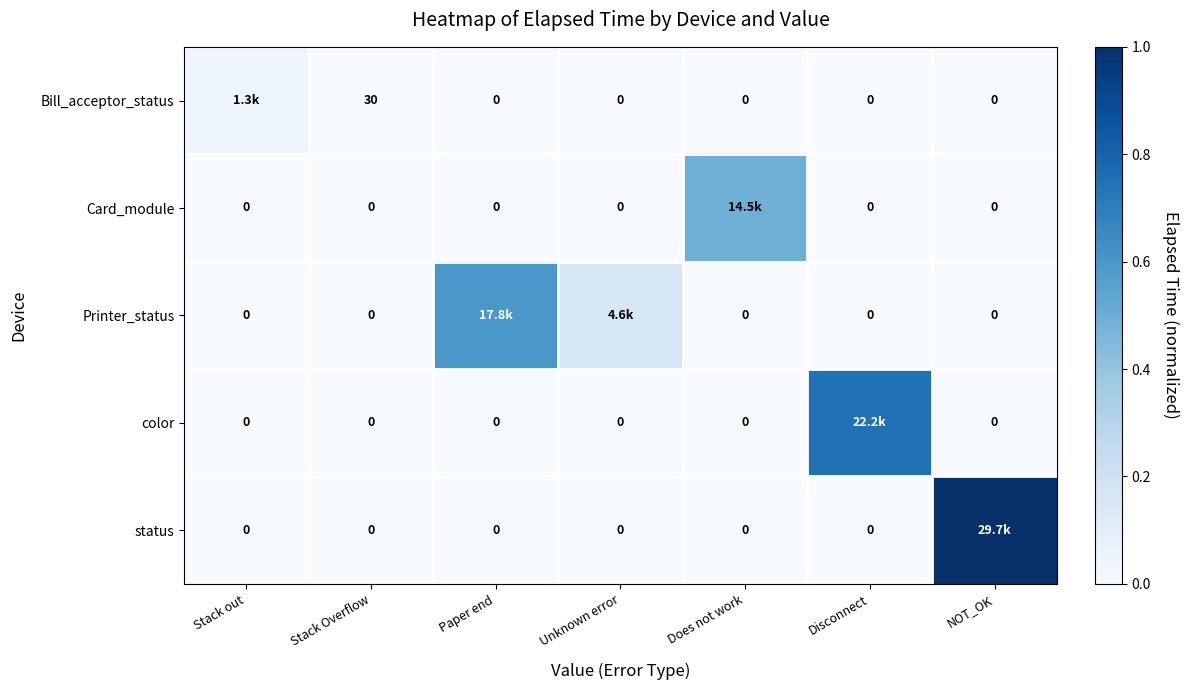

What is the maximum value shown in the chart?

1.0